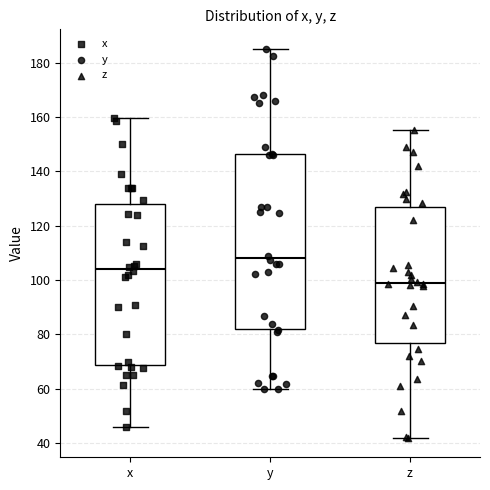

Comparing the boxes themselves (not the whiskers), which one is the tallest?

y